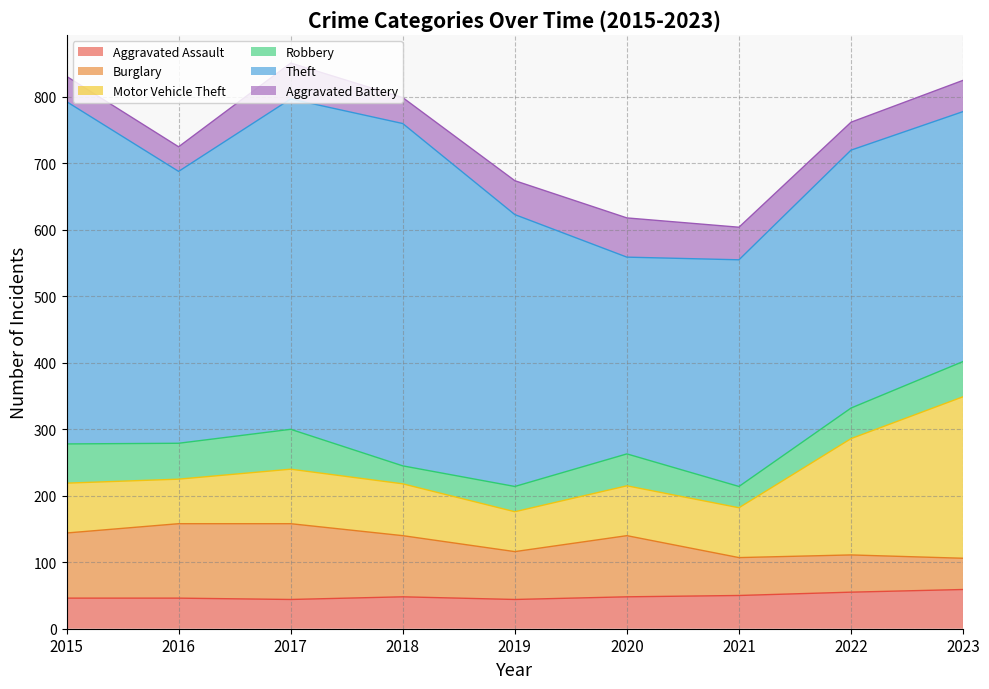

Reading left to right, list all the values displayed in this chart.

Aggravated Assault: 2015=46	2016=46	2017=44	2018=48	2019=44	2020=48	2021=50	2022=55	2023=59
Burglary: 2015=98	2016=112	2017=114	2018=92	2019=72	2020=92	2021=57	2022=56	2023=47
Motor Vehicle Theft: 2015=75	2016=67	2017=82	2018=78	2019=60	2020=75	2021=75	2022=175	2023=243
Robbery: 2015=59	2016=54	2017=60	2018=27	2019=38	2020=48	2021=32	2022=46	2023=53
Theft: 2015=515	2016=409	2017=497	2018=515	2019=409	2020=296	2021=341	2022=388	2023=376
Aggravated Battery: 2015=38	2016=37	2017=54	2018=39	2019=51	2020=59	2021=49	2022=42	2023=47